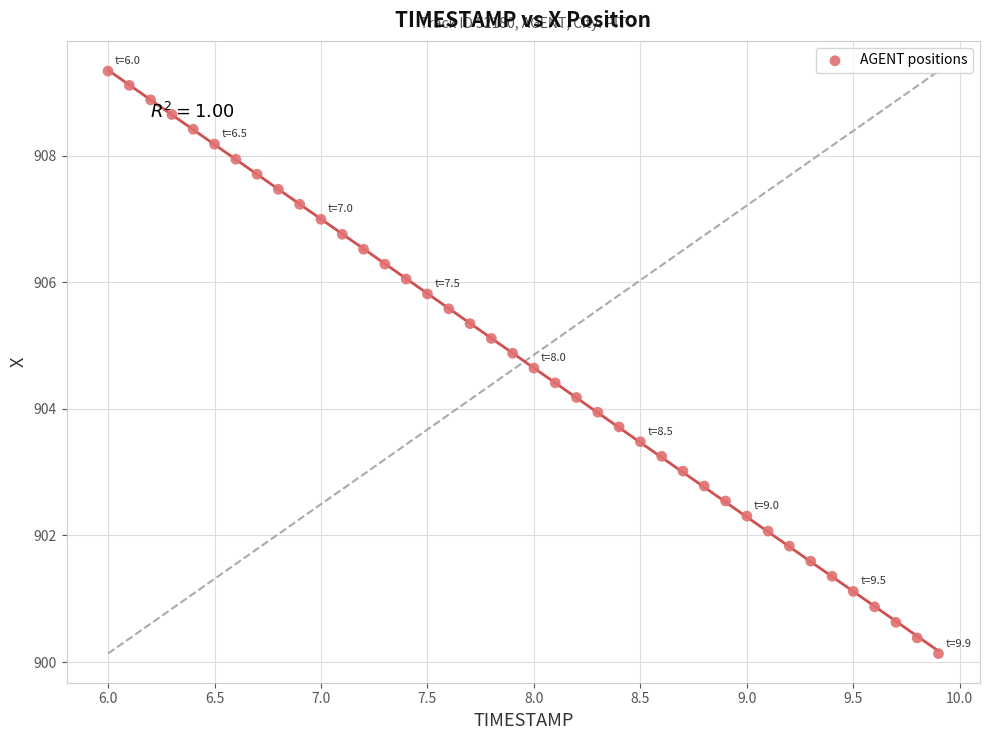

What is the range of Y values (max minus min)?

9.2